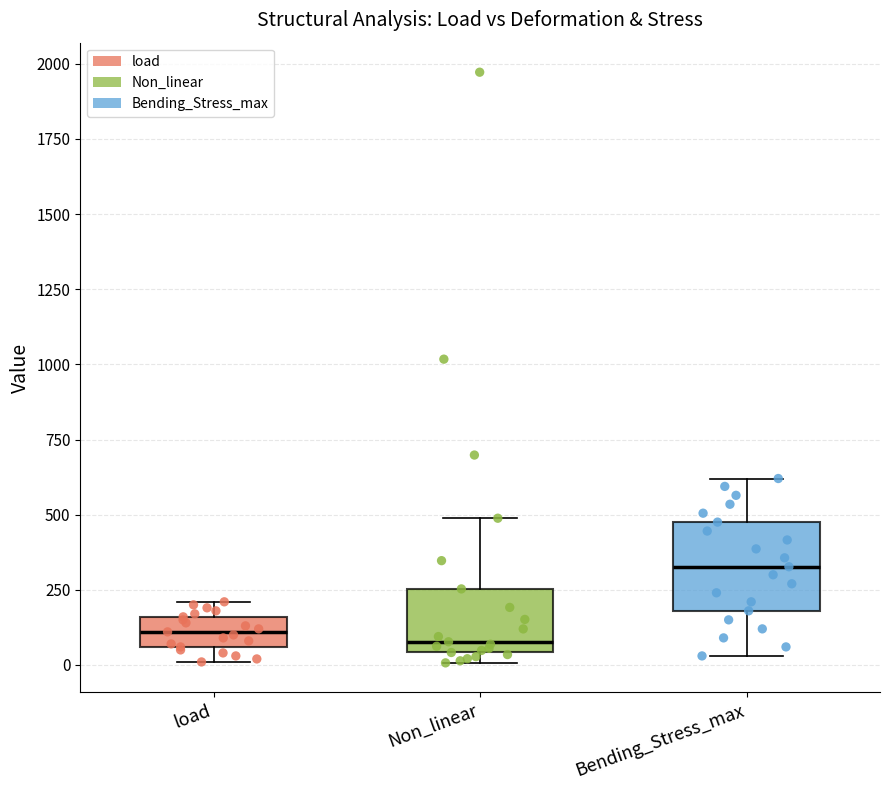

Reading left to right, transcribe this box plot: for each box, give where its median line is, the range the box spans, and where its two whiskers end, as read against the y-axis. The values are not printed on the chart, so give them approximately, as read against the axis.

load: median 100, box 50 to 150, whiskers 0 to 200
Non_linear: median 100, box 50 to 250, whiskers 0 to 500
Bending_Stress_max: median 350, box 200 to 500, whiskers 50 to 600